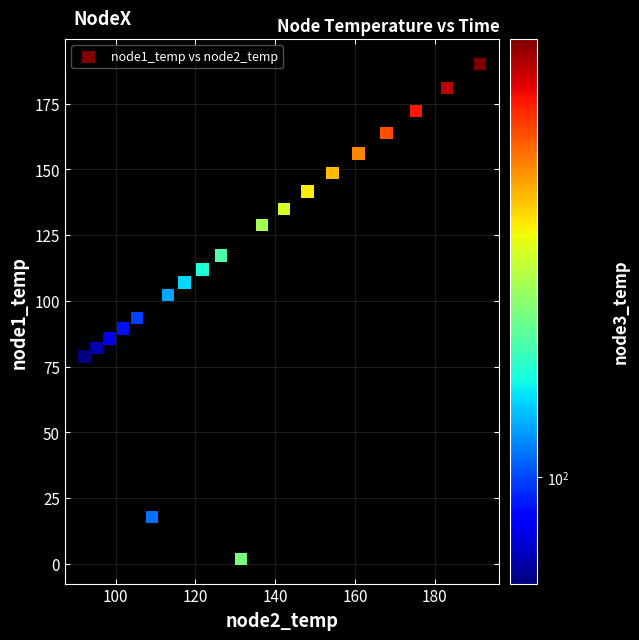

What is the range of X values (max minus min)?

99.1